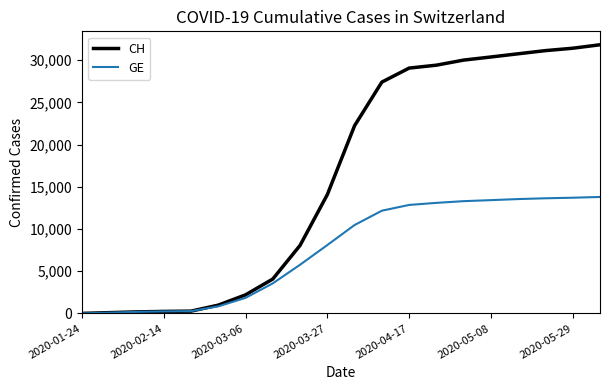

How many lines are shown in the chart?

2